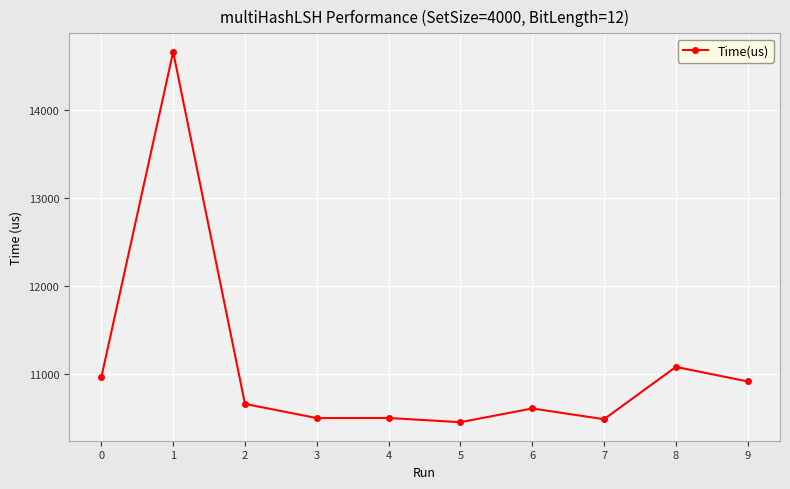

What is the change in value from 3 to 9?

+416